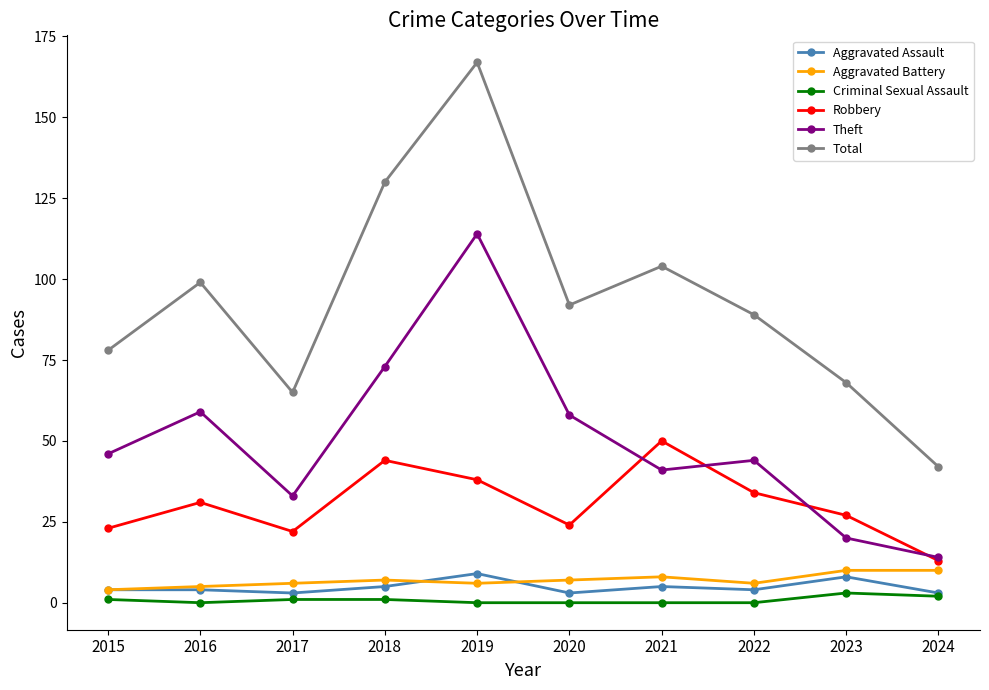

What is the sum of the Theft values at 2018 and 2015?

119